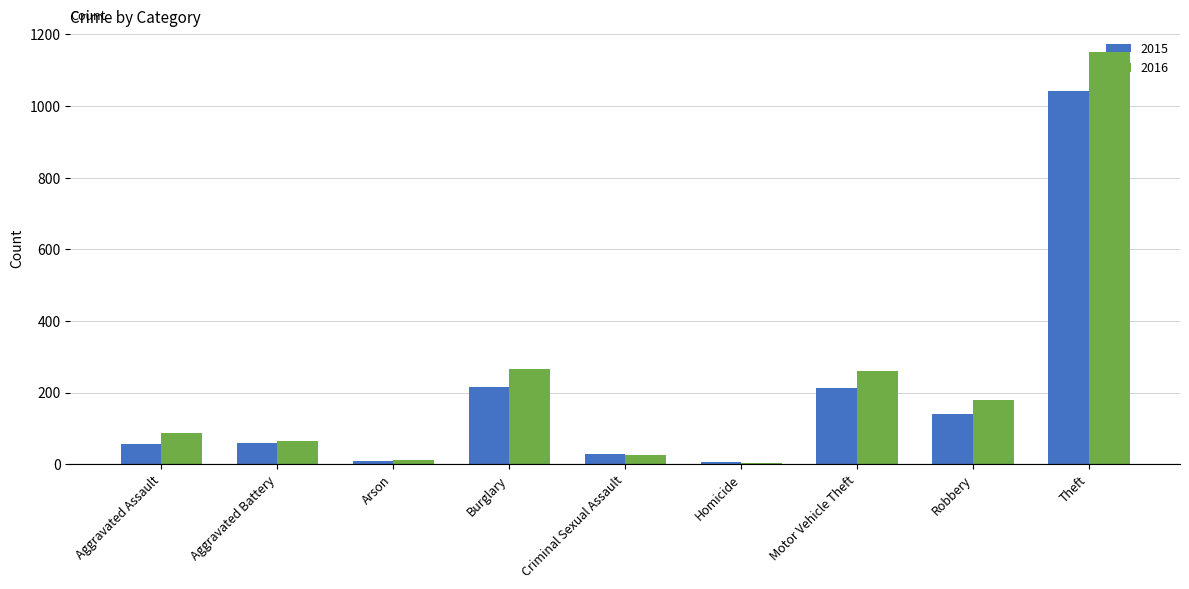

Which series changed the most between Arson and Motor Vehicle Theft?

2016